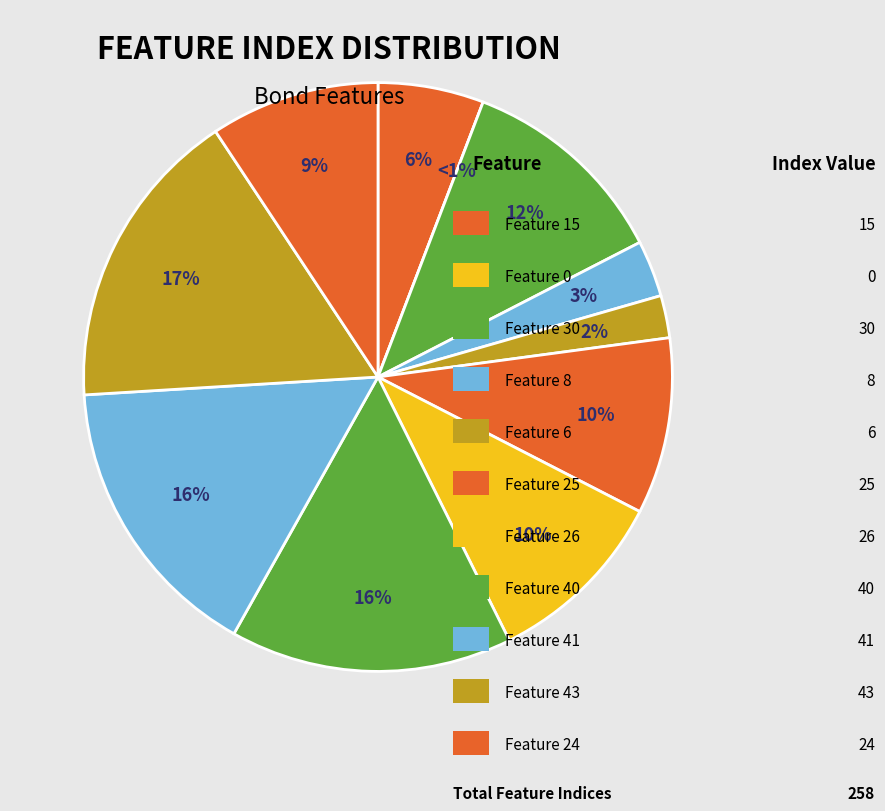

To the nearest percent, what is the average slice percentage?

9%